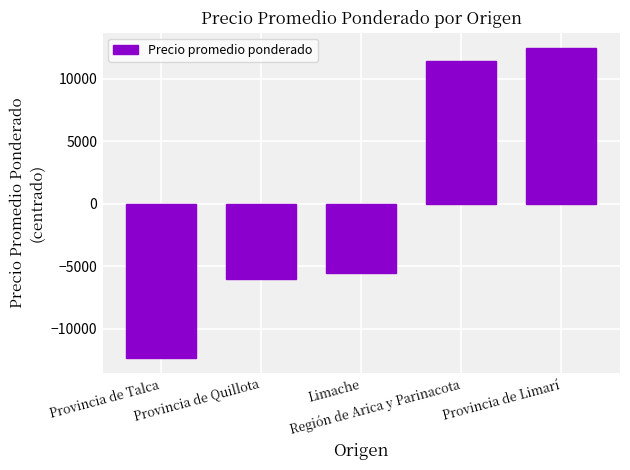

Is it true that the value at Provincia de Limarí is 22017.6?

False